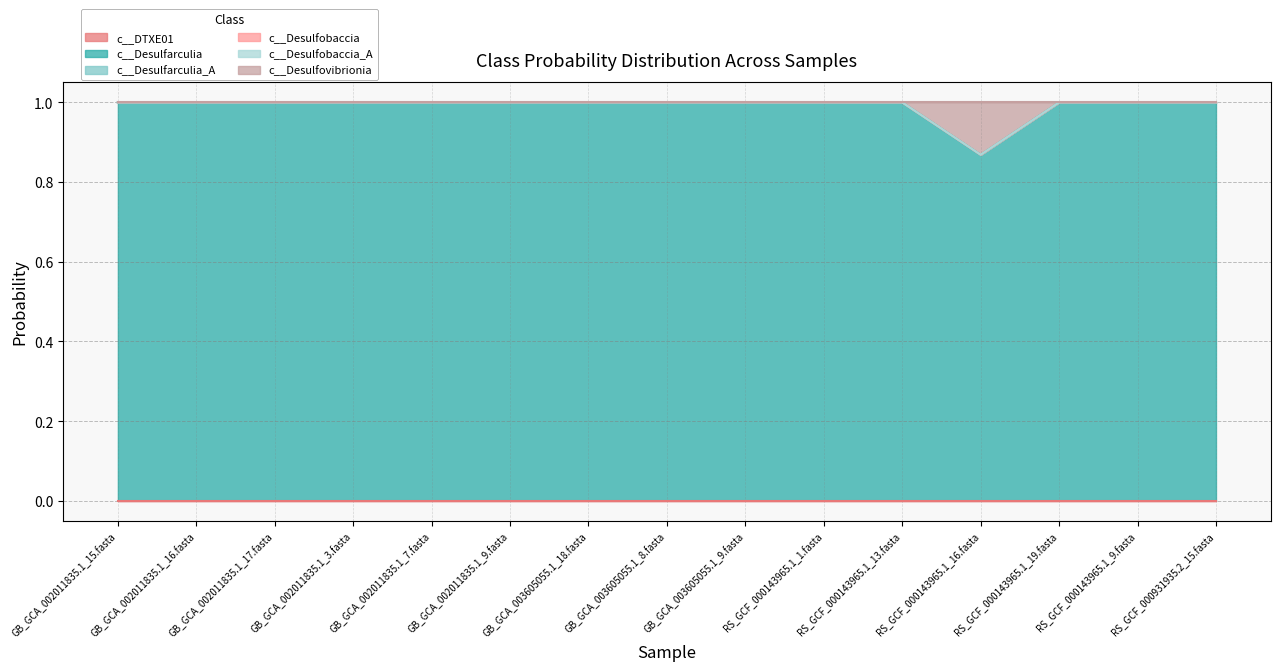

Reading right to left, extract all data points from this chart.

c__DTXE01: 0.0	0.0	0.0	0.0	0.0	0.0	0.0	0.0	0.0	0.0	0.0	0.0	0.0	0.0	0.0
c__Desulfarculia: 1.0	1.0	1.0	0.9	1.0	1.0	1.0	1.0	1.0	1.0	1.0	1.0	1.0	1.0	1.0
c__Desulfarculia_A: 0.0	0.0	0.0	0.0	0.0	0.0	0.0	0.0	0.0	0.0	0.0	0.0	0.0	0.0	0.0
c__Desulfobaccia: 0.0	0.0	0.0	0.0	0.0	0.0	0.0	0.0	0.0	0.0	0.0	0.0	0.0	0.0	0.0
c__Desulfobaccia_A: 0.0	0.0	0.0	0.0	0.0	0.0	0.0	0.0	0.0	0.0	0.0	0.0	0.0	0.0	0.0
c__Desulfovibrionia: 0.0	0.0	0.0	0.1	0.0	0.0	0.0	0.0	0.0	0.0	0.0	0.0	0.0	0.0	0.0